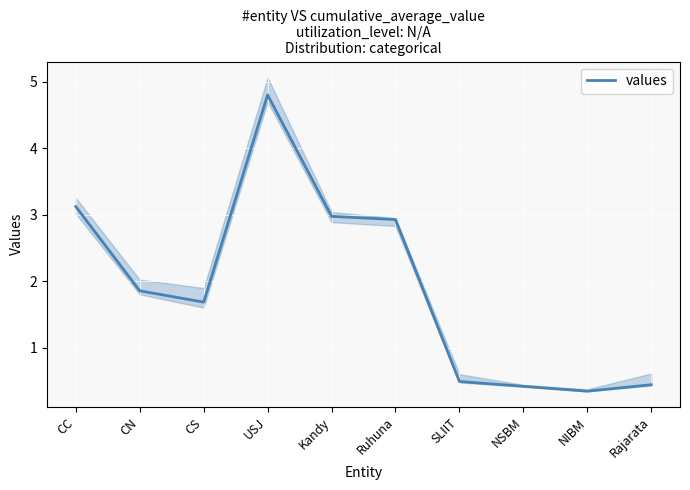

At which category does the data reach its first local peak?

USJ